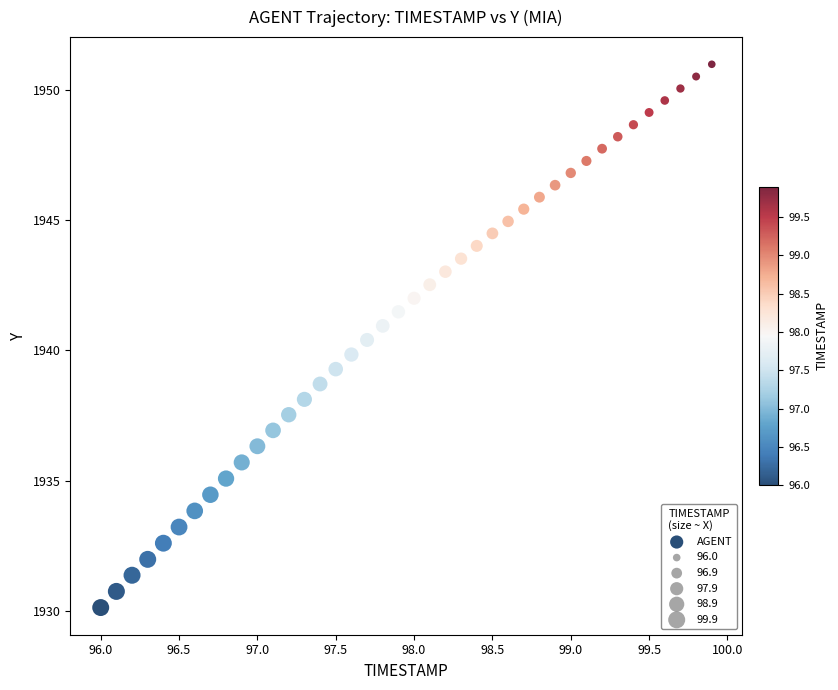

What is the range of X values (max minus min)?

3.9